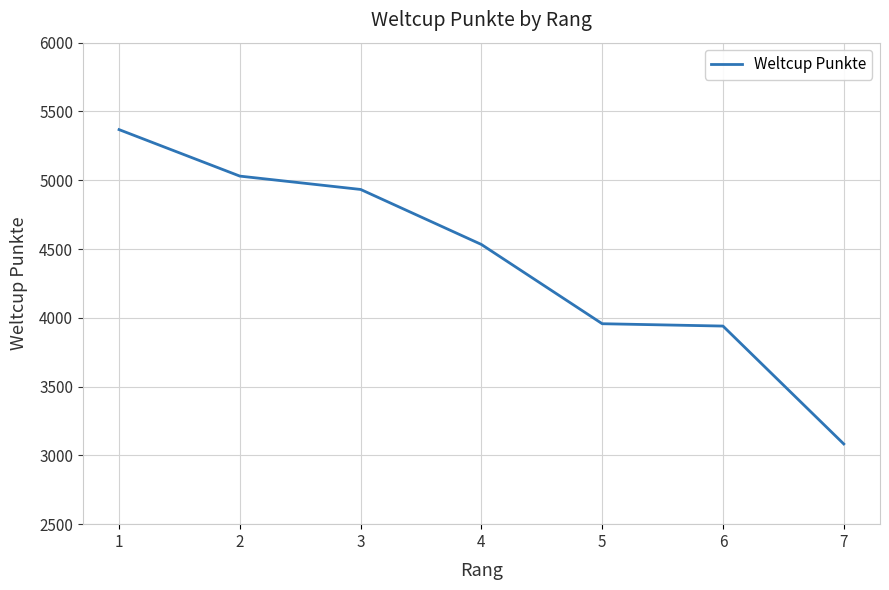

Read the value at 7, to the nearest 100.

3100